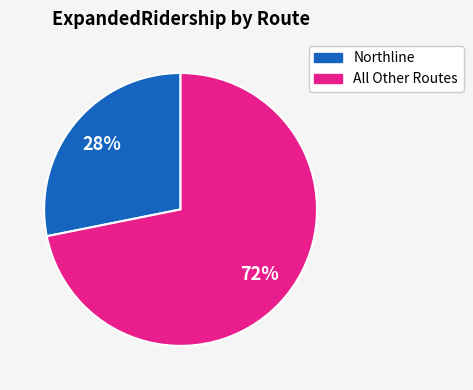

What percentage is the Northline slice, to the nearest percent?

28%